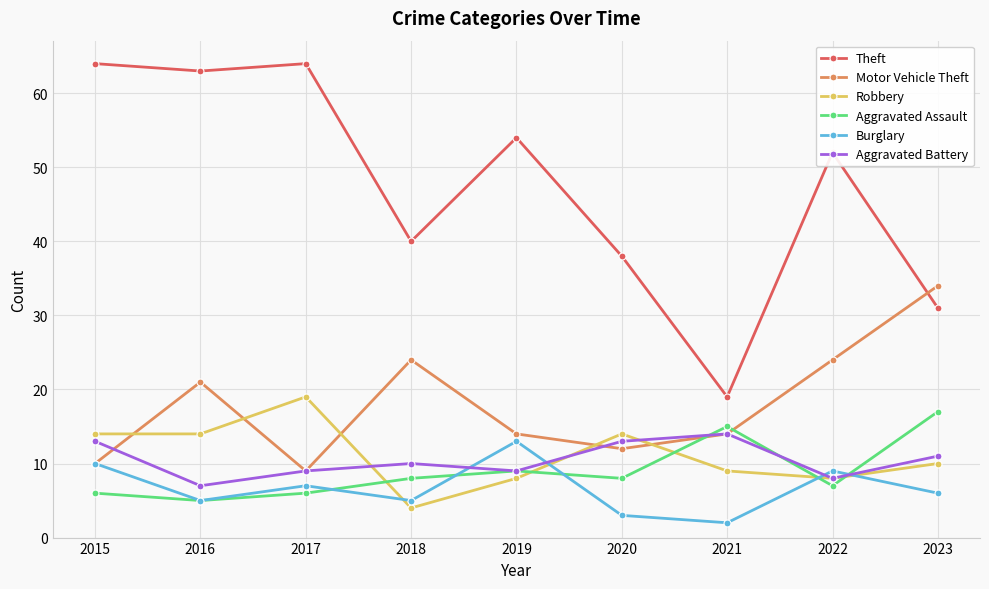

What is the difference between the Burglary values at 2018 and 2021?

3